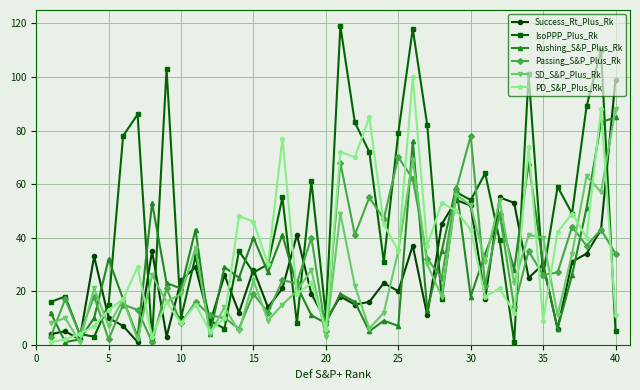

What is the sum of all PD_S&P_Plus_Rk values?

1333